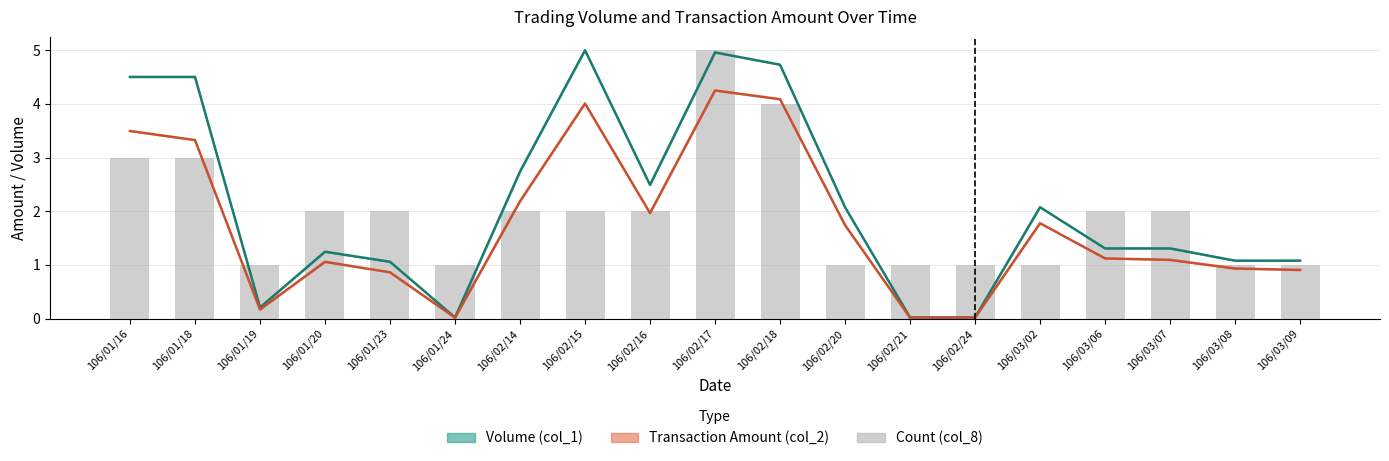

List the labels in order of value, largest first.

106/02/17, 106/02/18, 106/01/16, 106/01/18, 106/01/20, 106/01/23, 106/02/14, 106/02/15, 106/02/16, 106/03/06, 106/03/07, 106/01/19, 106/01/24, 106/02/20, 106/02/21, 106/02/24, 106/03/02, 106/03/08, 106/03/09